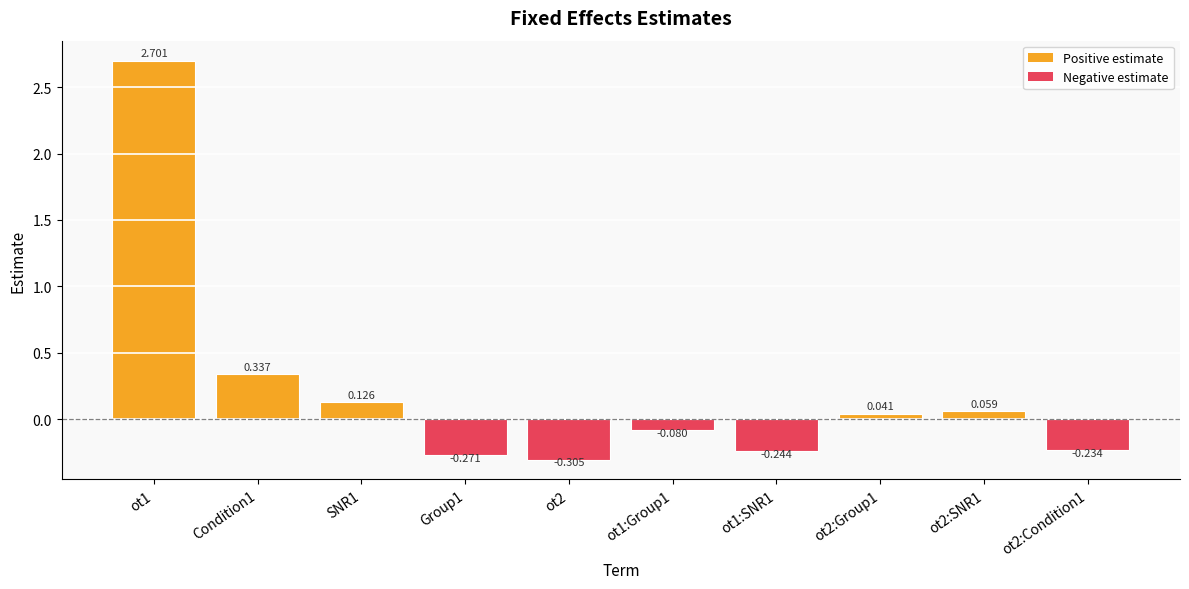

Is it true that the value at SNR1 is 0.1?

True